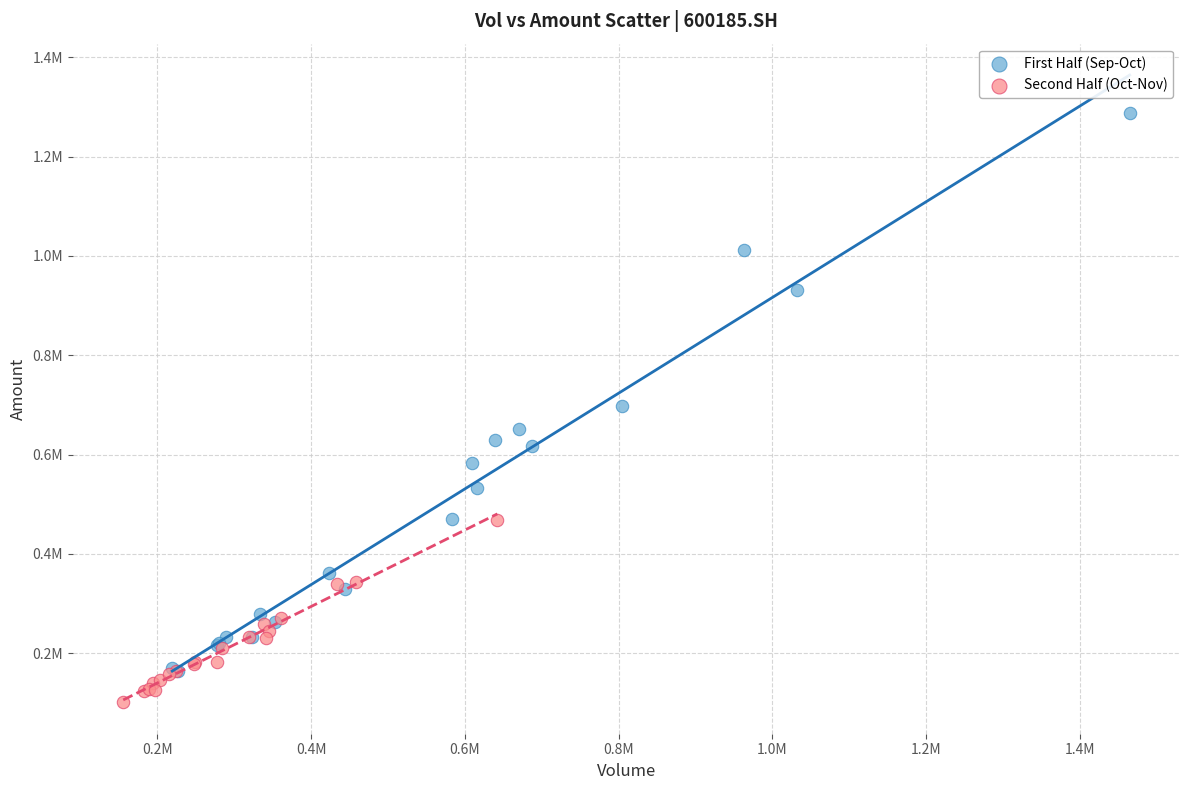

What are all the series names shown in the legend?

First Half (Sep-Oct), Second Half (Oct-Nov)